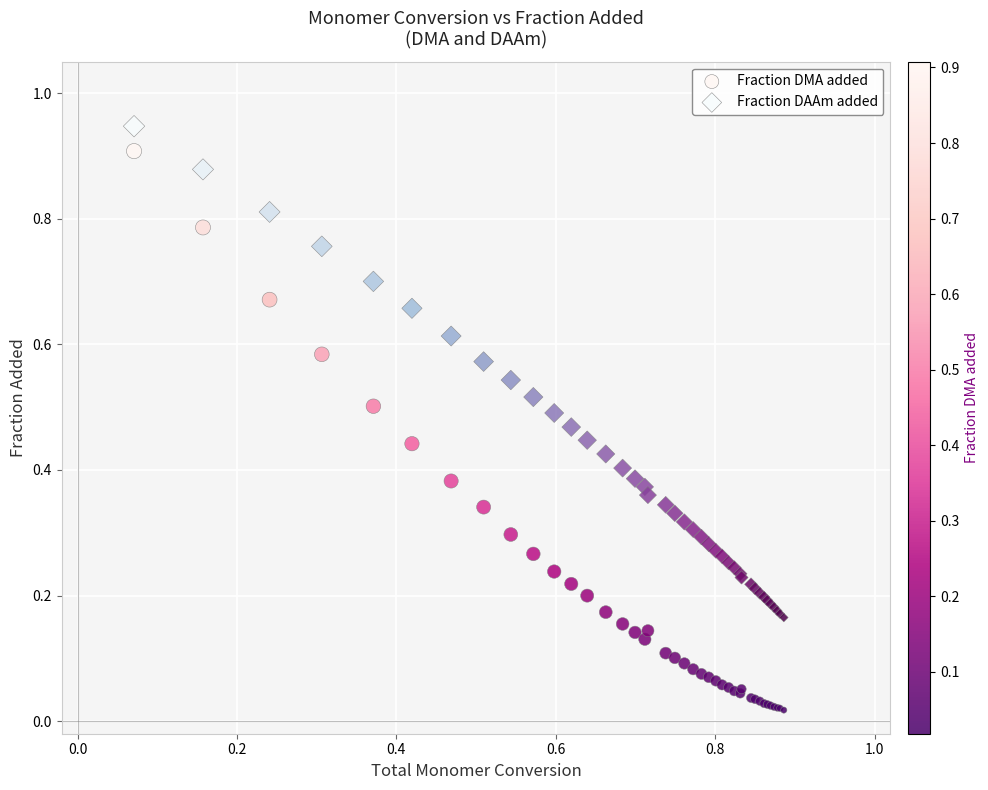

What are all the series names shown in the legend?

Fraction DMA added, Fraction DAAm added